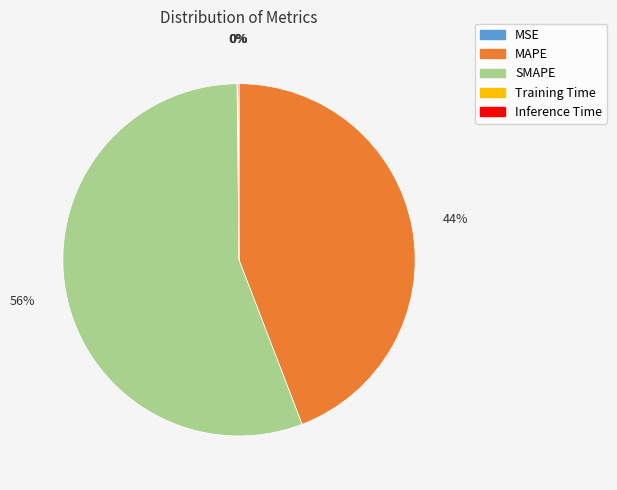

To the nearest percent, what percentage of the pie is SMAPE?

56%